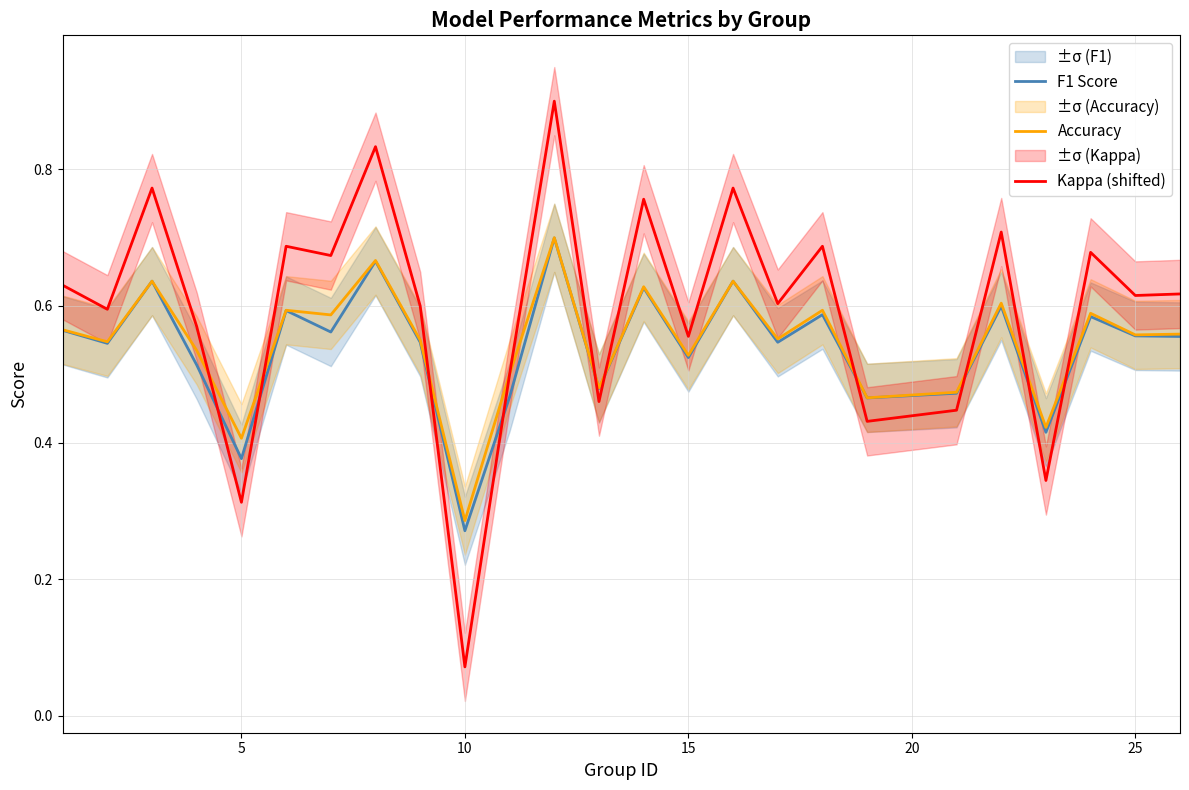

After their last crossing, which series has the higher values: F1 Score or Kappa (shifted)?

Kappa (shifted)